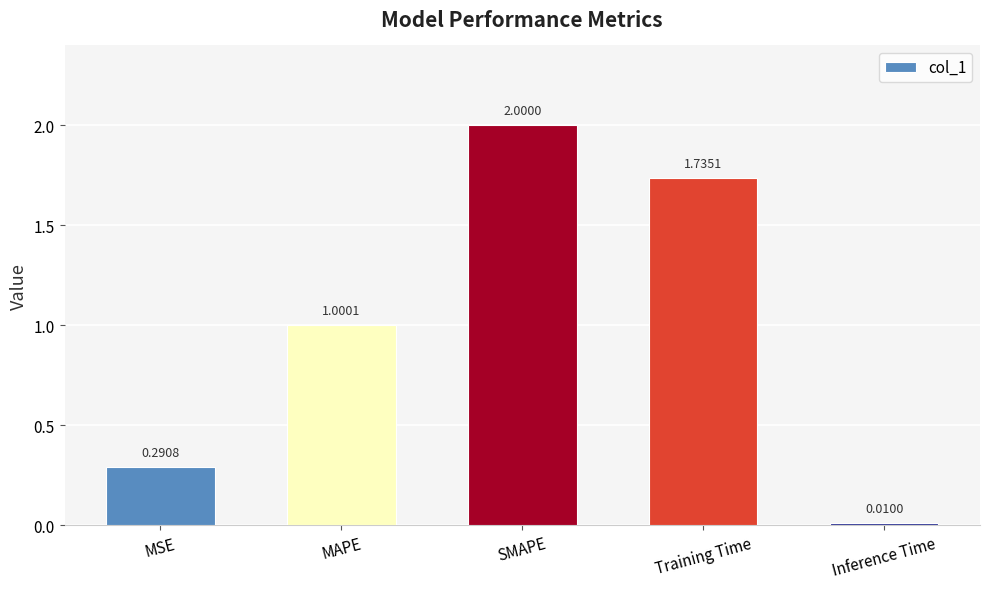

What is the average value?

1.0